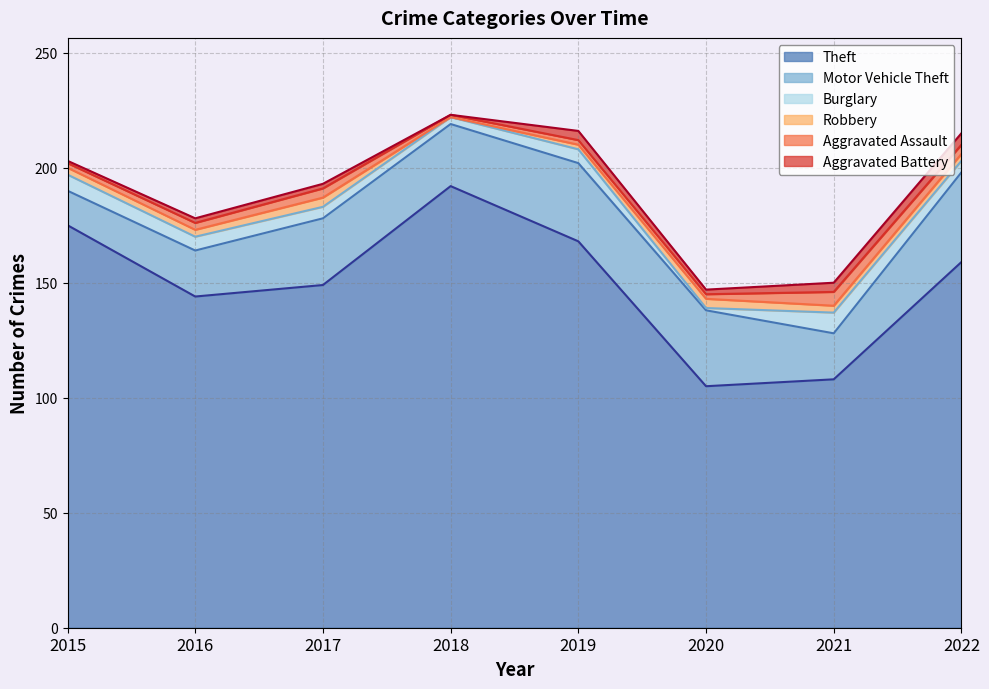

Is it true that Aggravated Assault equals 6 at 2022?

False